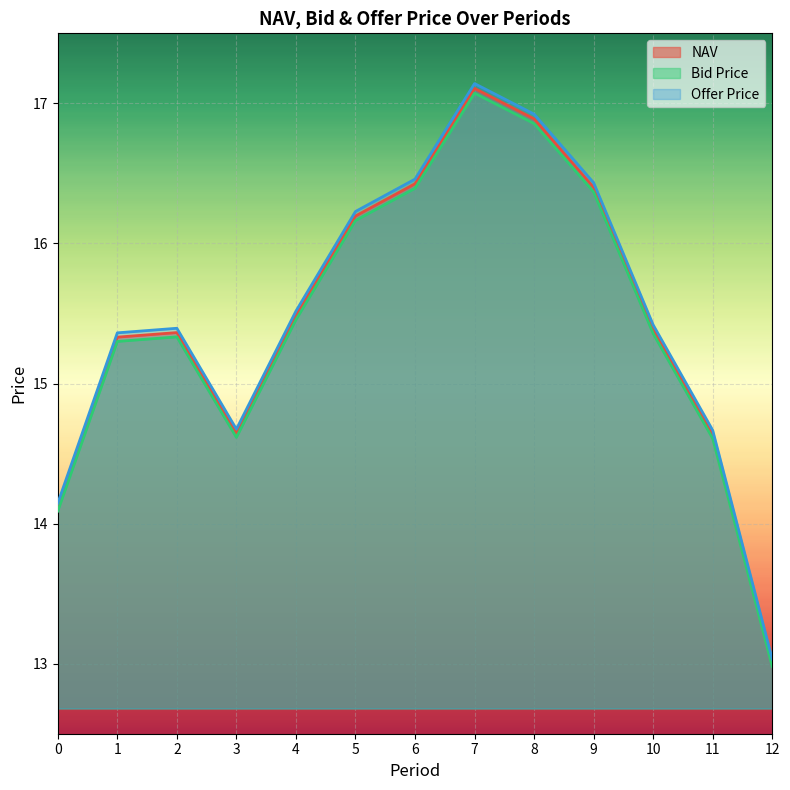

At which category is the sum across all series the highest?

7